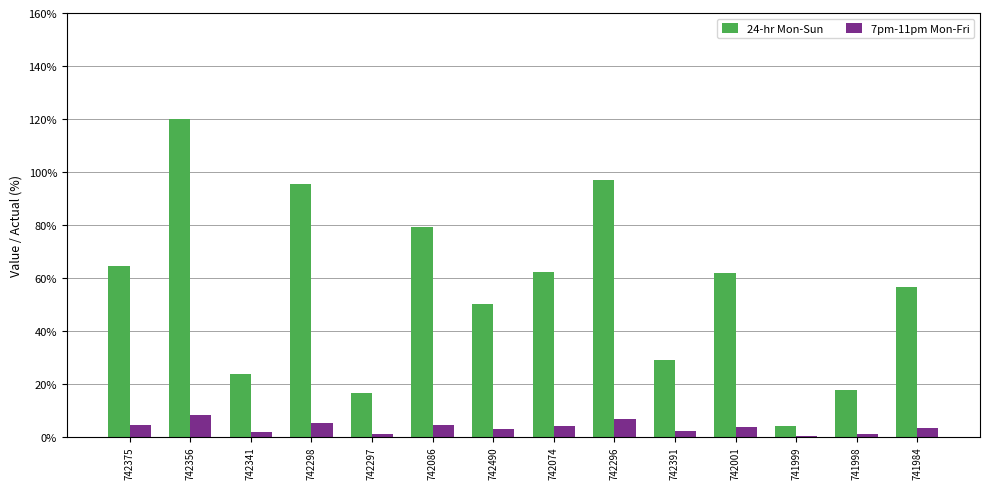

Are the bars grouped side by side (vs. stacked)?

Yes